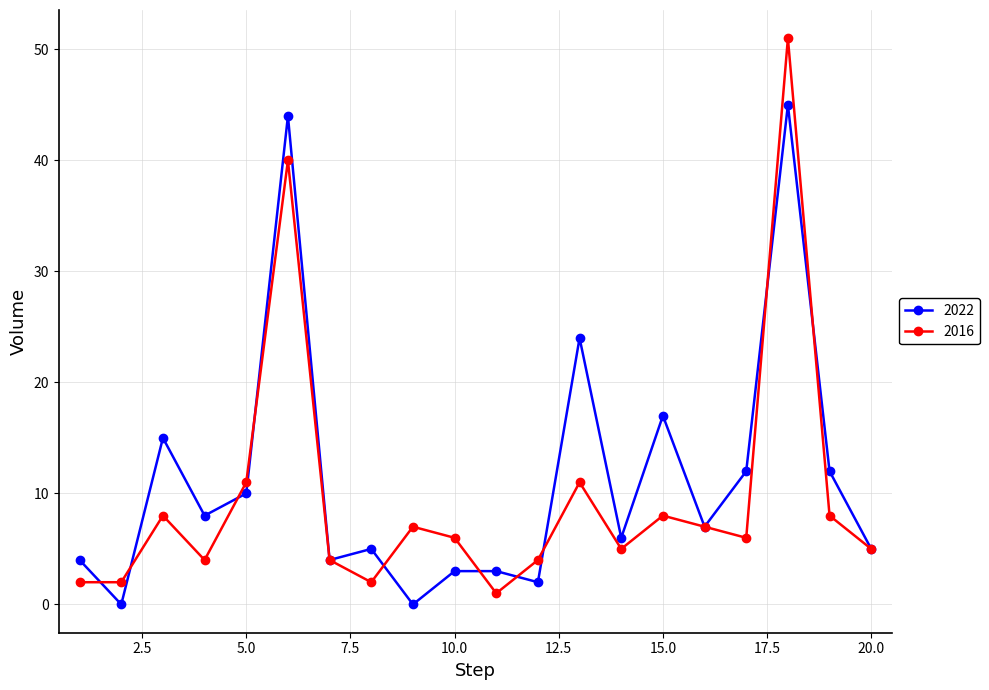

How many lines are shown in the chart?

2